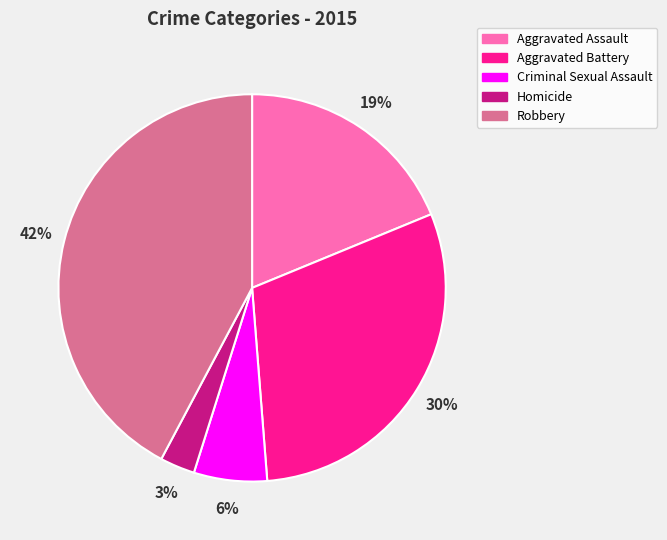

To the nearest percent, what is the average slice percentage?

20%